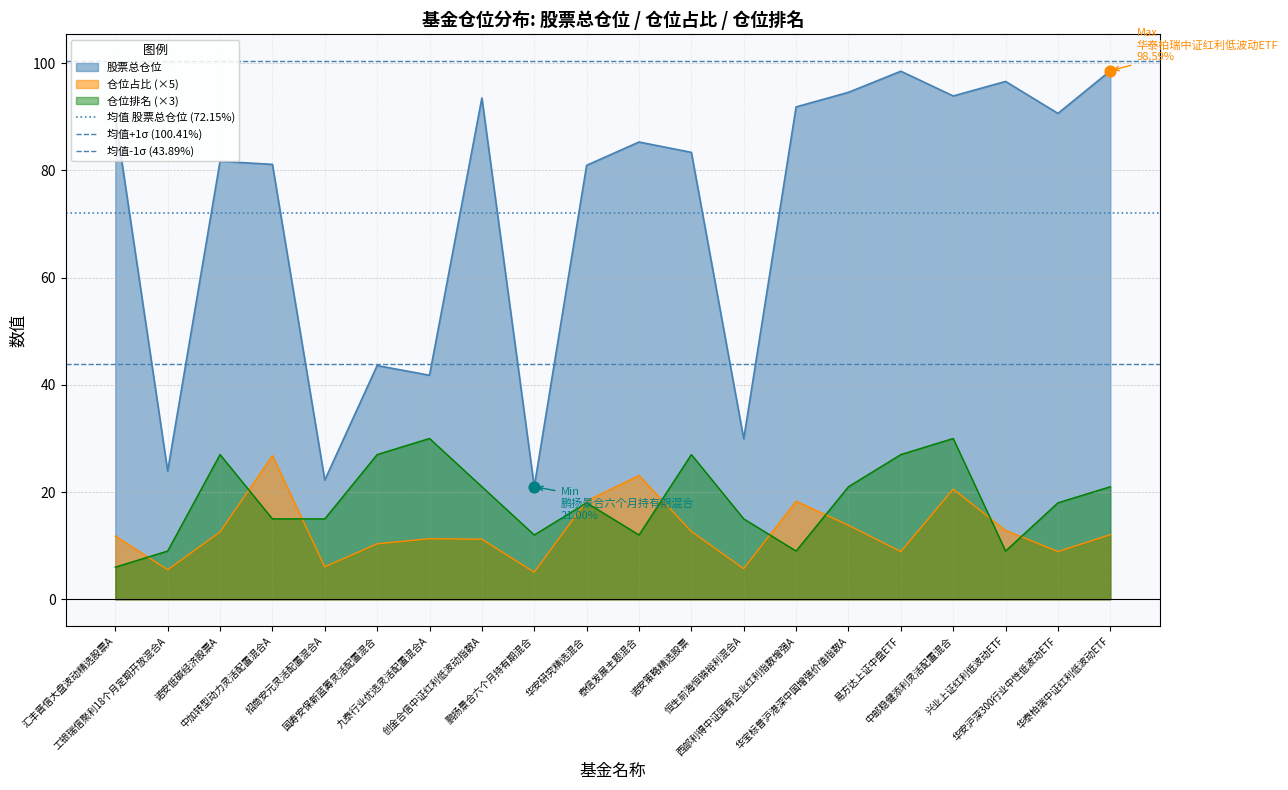

True or false: 仓位排名 (×3) and 股票总仓位 intersect in this chart.

False